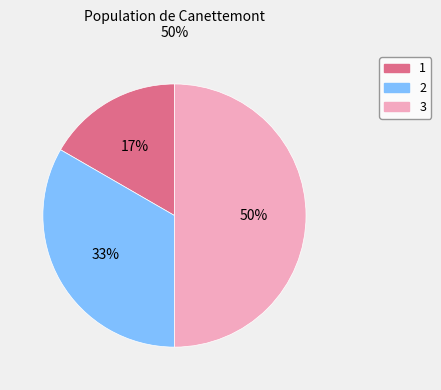

To the nearest percent, what is the difference between the largest and smallest slice percentages?

33%